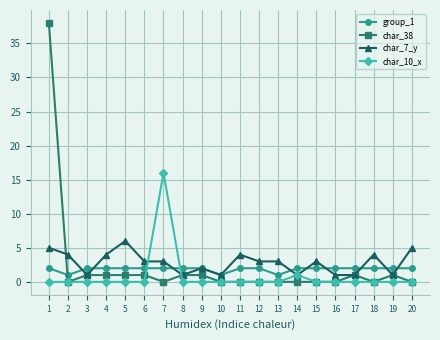

Where is the first local minimum for char_7_y?

3